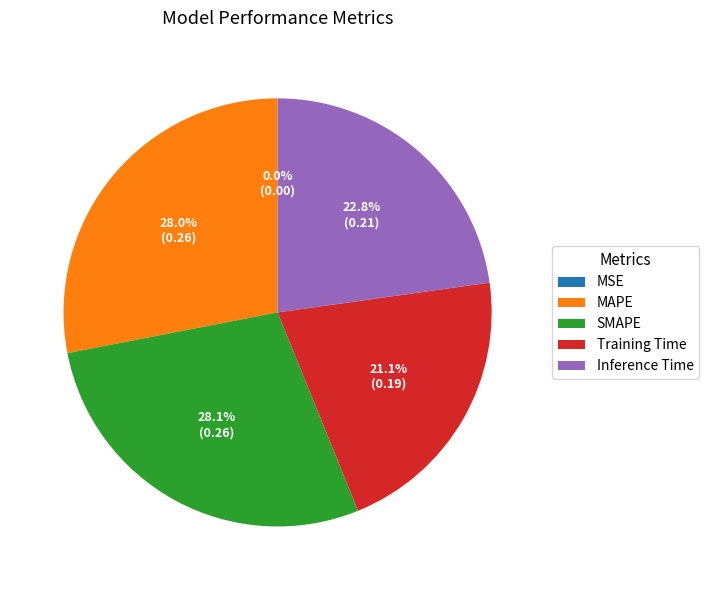

Does Training Time represent more than half of the total?

No